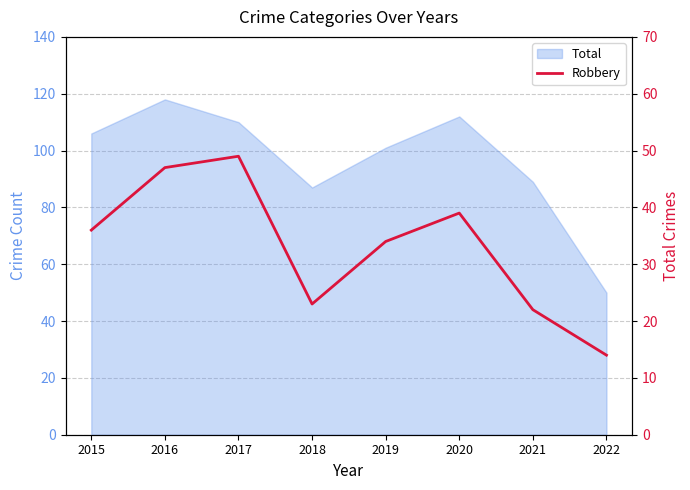

Rank the categories by value from lowest to highest.

2022, 2021, 2018, 2019, 2015, 2020, 2016, 2017